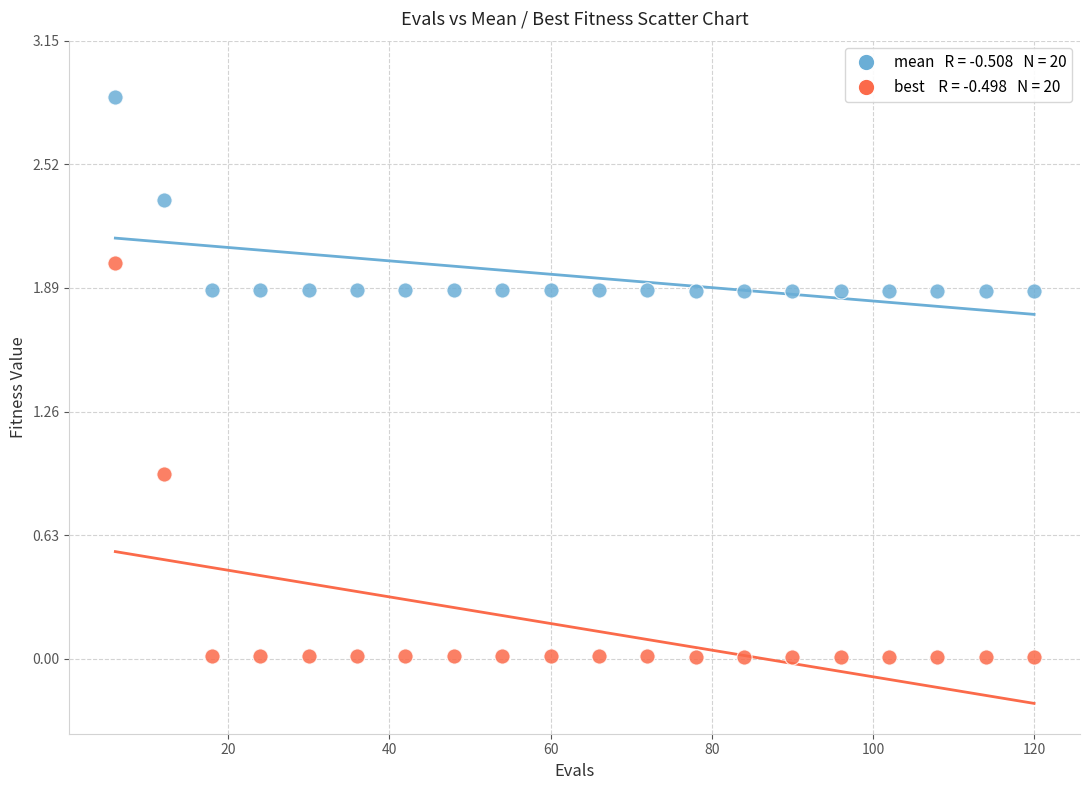

Across all data points, what is the range of X values (max minus min)?

114.0